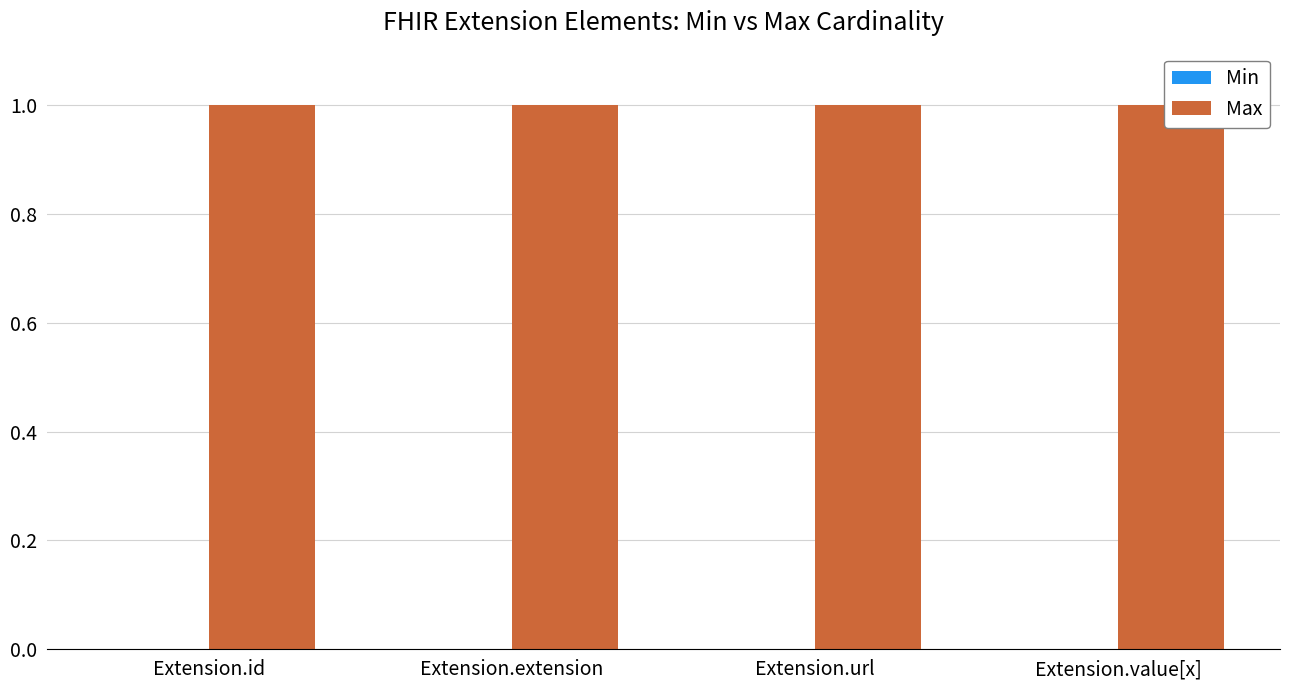

Reading left to right, extract all data points from this chart.

Min: Extension.id=0	Extension.extension=0	Extension.url=0	Extension.value[x]=0
Max: Extension.id=1	Extension.extension=1	Extension.url=1	Extension.value[x]=1